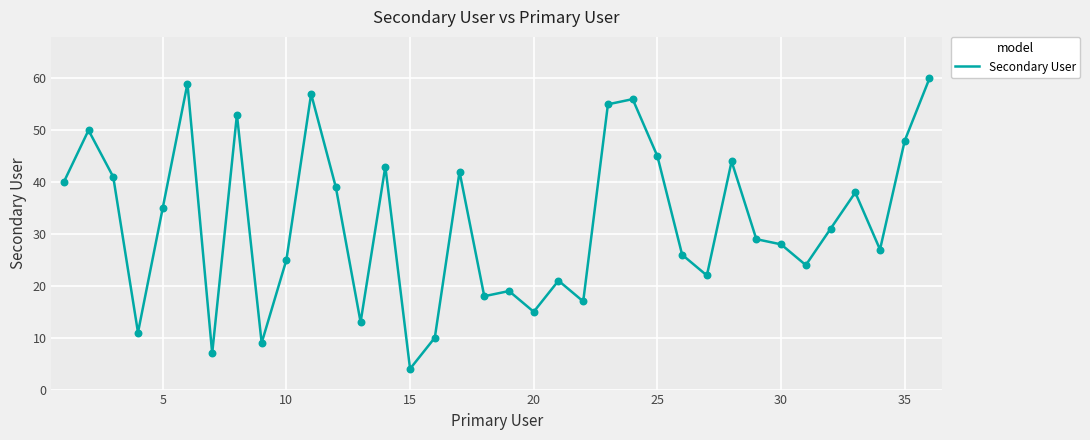

What is the greatest value displayed?

60